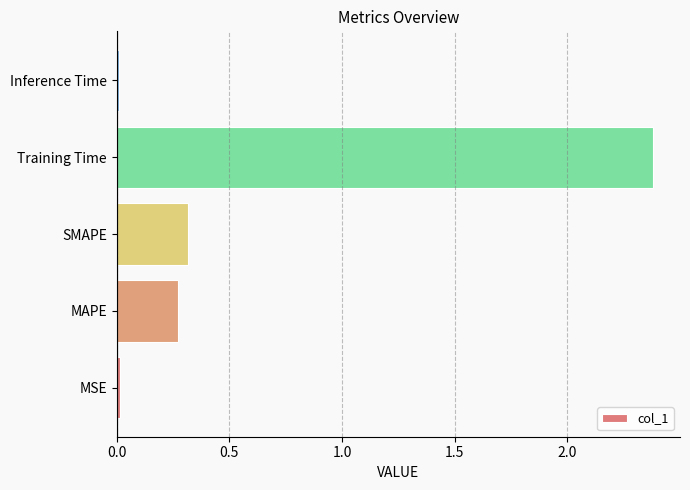

Is it true that the value at Training Time is 2.4?

True